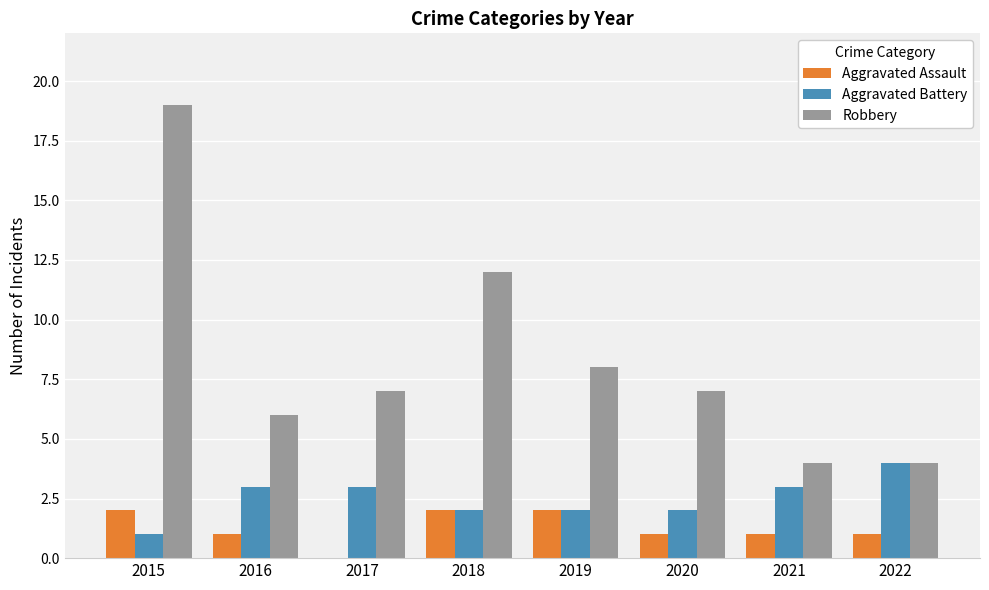

How many values in Aggravated Assault are above zero?

7